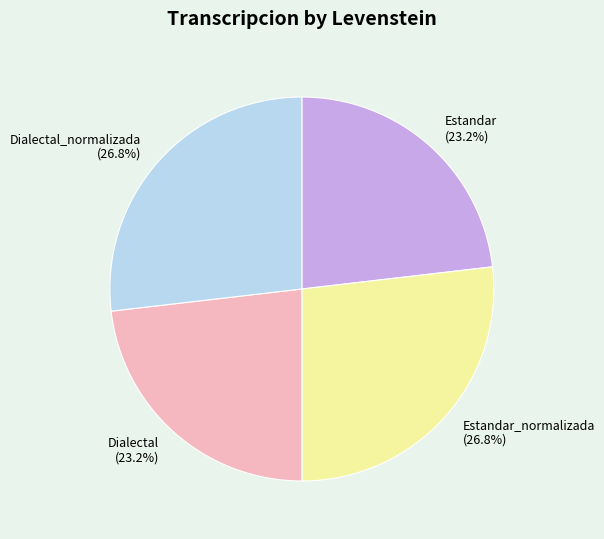

What is the total percentage of Dialectal (23.2%) and Estandar_normalizada (26.8%)?

50.0%